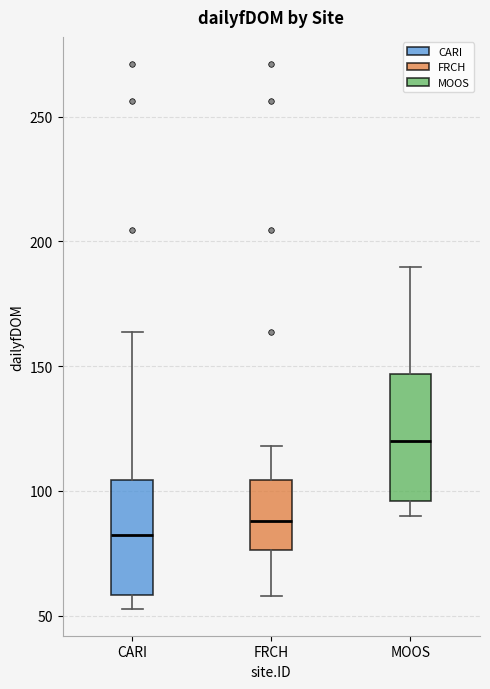

Where does the upper whisker of the box for MOOS end on the y-axis? The values are not printed on the chart, so give them approximately, as read against the axis.

190